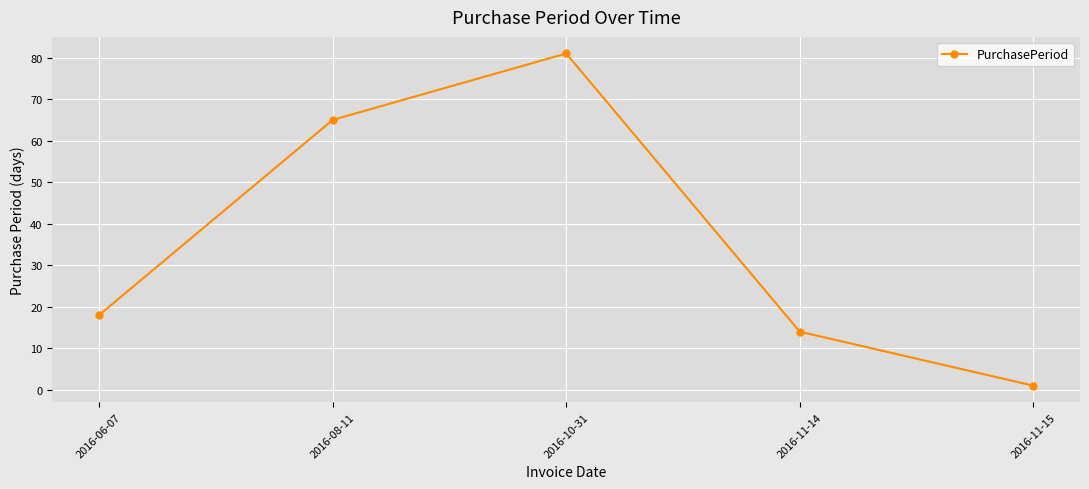

Where is the data nearest to the value 41?

2016-06-07